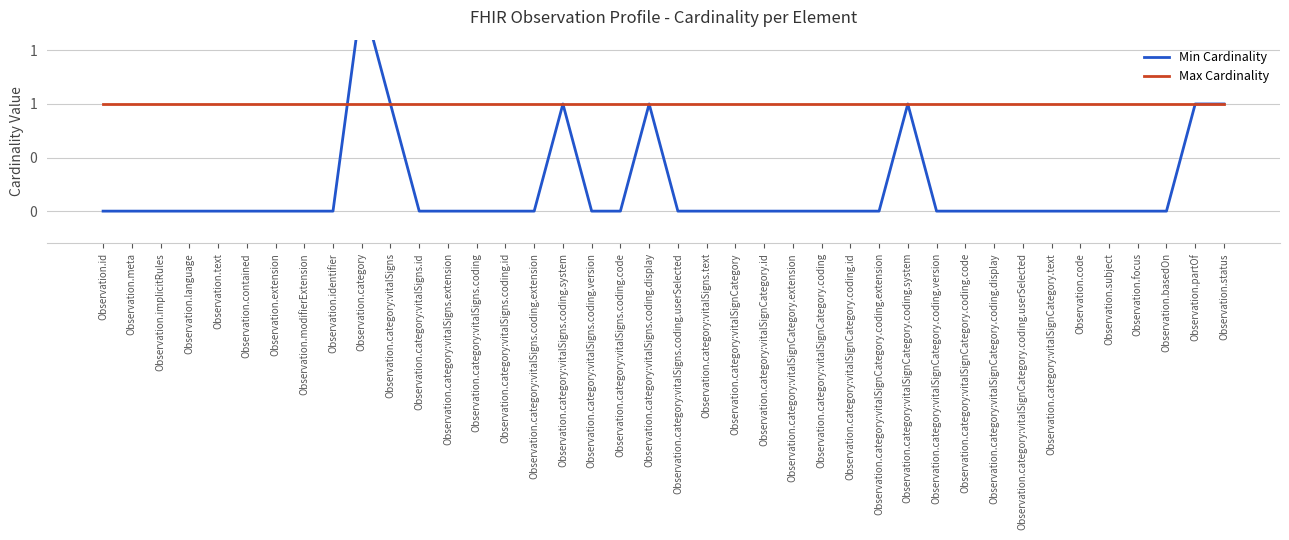

Reading left to right, extract all data points from this chart.

Min Cardinality: 0	0	0	0	0	0	0	0	0	2	1	0	0	0	0	0	1	0	0	1	0	0	0	0	0	0	0	0	1	0	0	0	0	0	0	0	0	0	1	1
Max Cardinality: 1	1	1	1	1	1	1	1	1	1	1	1	1	1	1	1	1	1	1	1	1	1	1	1	1	1	1	1	1	1	1	1	1	1	1	1	1	1	1	1